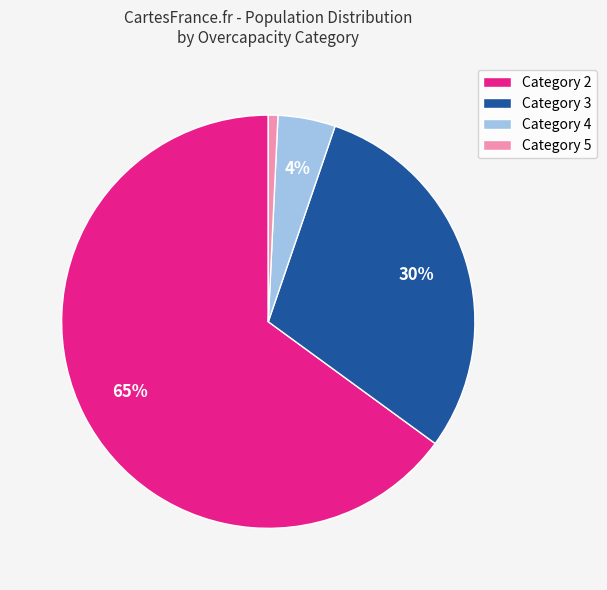

True or false: Category 5 accounts for 1% of the total.

True